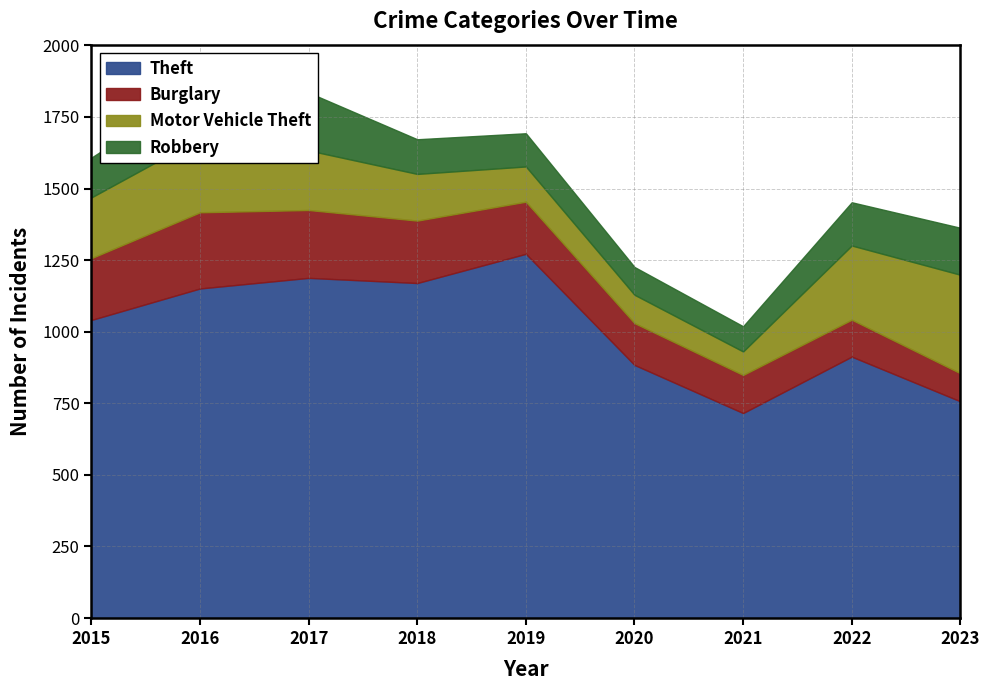

Reading left to right, what are all the values shown in this chart?

Theft: 1041	1151	1188	1170	1272	884	716	913	757
Burglary: 216	266	237	218	182	146	133	129	98
Motor Vehicle Theft: 212	259	208	163	123	99	82	259	344
Robbery: 139	178	202	121	116	97	88	151	164